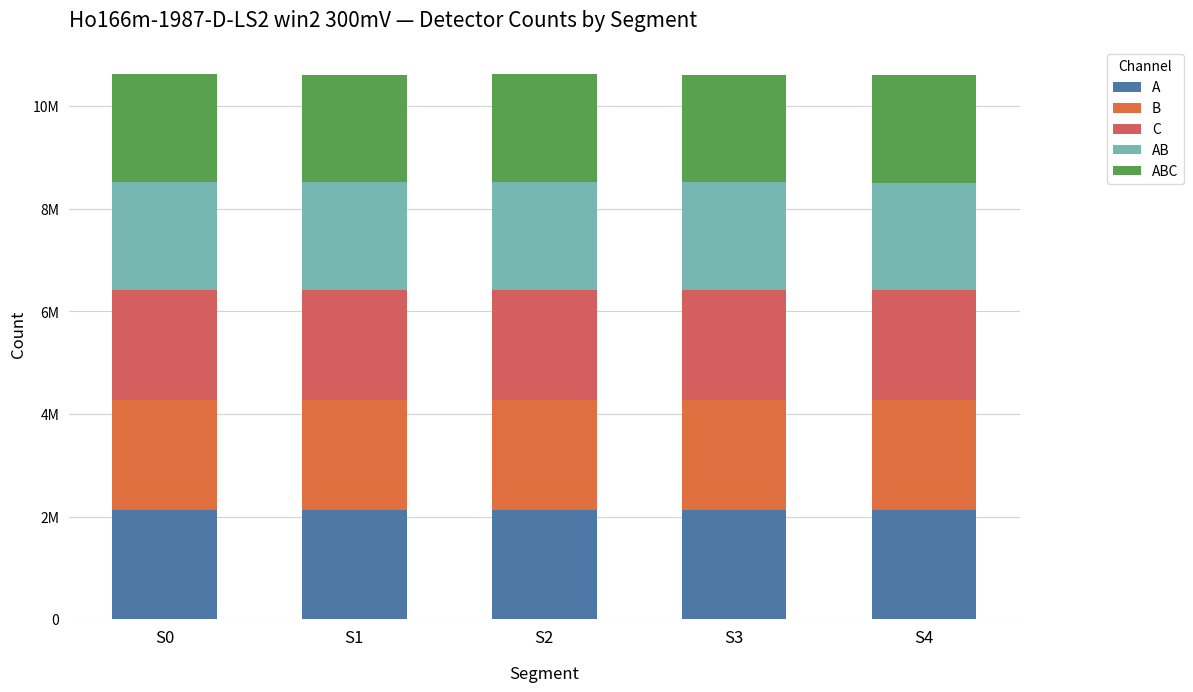

Which series has the largest total across all categories?

B